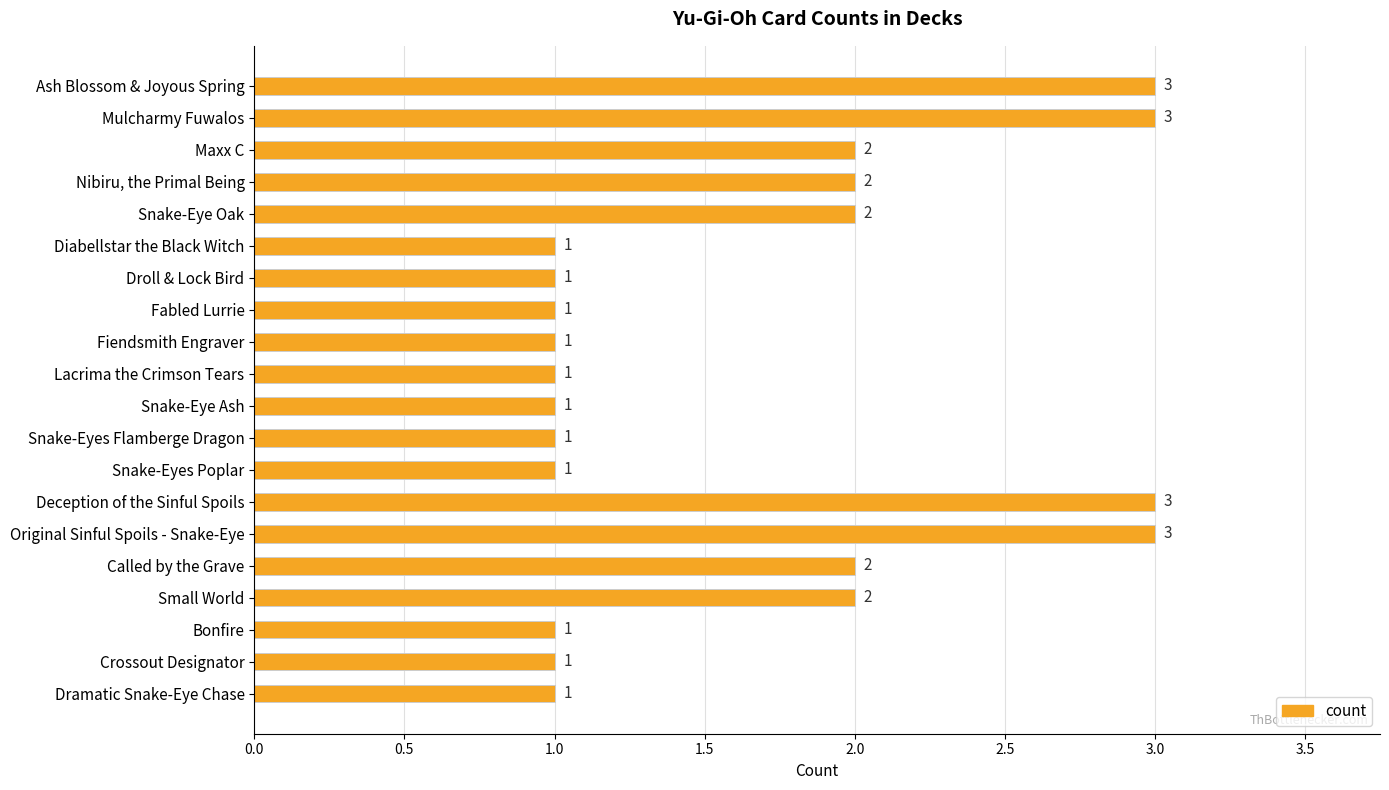

Is it true that the value at Deception of the Sinful Spoils is 2?

False